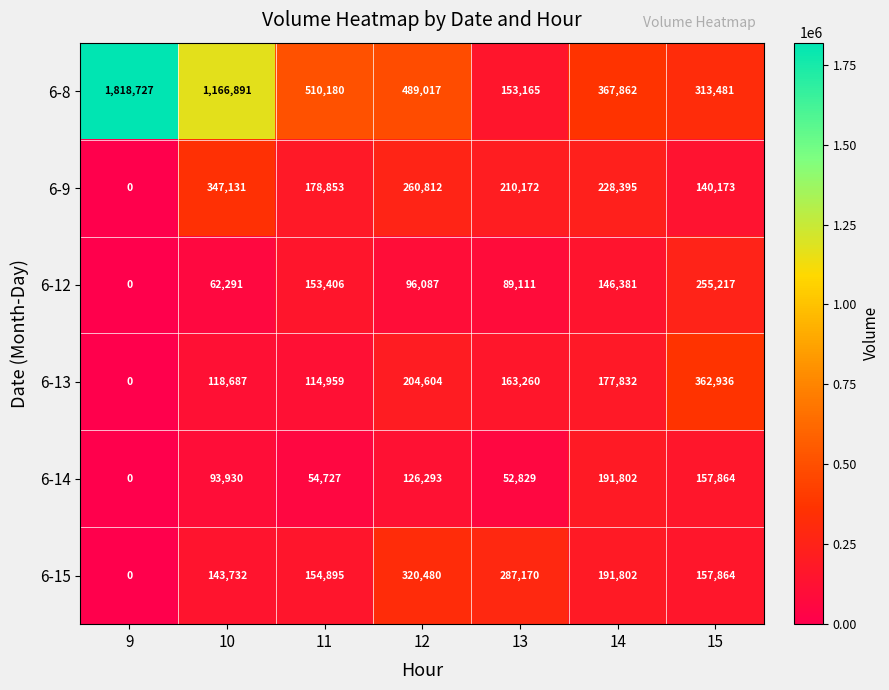

List the series in order of their peak value, highest first.

6-8, 6-13, 6-9, 6-15, 6-12, 6-14